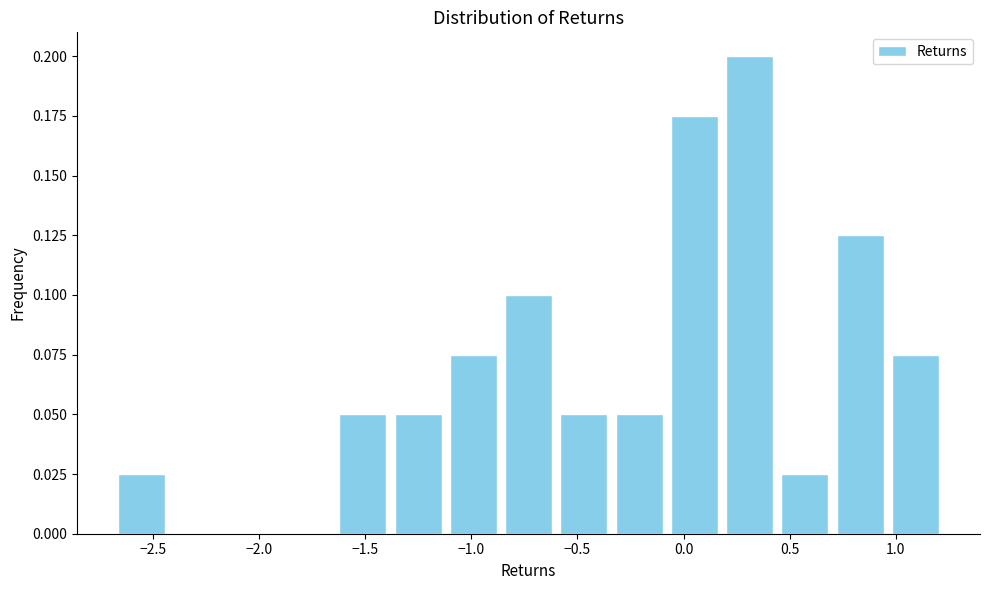

Reading left to right, transcribe this chart: for each bar, give the range it covers on the x-axis and its height. Neither the bar edges nor the heights are printed on the chart, so give them approximately, as read against the axes.

-2.70 to -2.40: 0.025
-2.40 to -2.15: 0
-2.15 to -1.90: 0
-1.90 to -1.65: 0
-1.65 to -1.40: 0.050
-1.40 to -1.10: 0.050
-1.10 to -0.85: 0.075
-0.85 to -0.60: 0.100
-0.60 to -0.35: 0.050
-0.35 to -0.10: 0.050
-0.10 to 0.20: 0.175
0.20 to 0.45: 0.200
0.45 to 0.70: 0.025
0.70 to 0.95: 0.125
0.95 to 1.20: 0.075